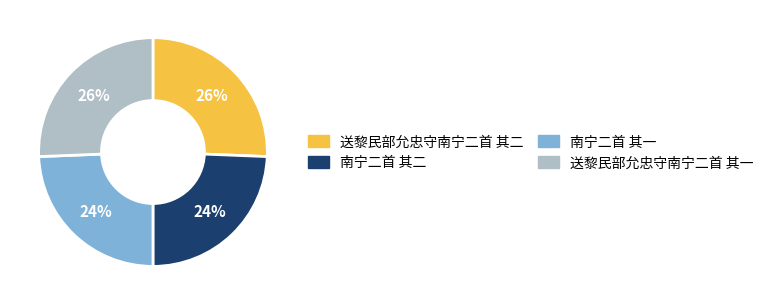

The 送黎民部允忠守南宁二首 其二 slice represents 26% of the pie. True or false?

True